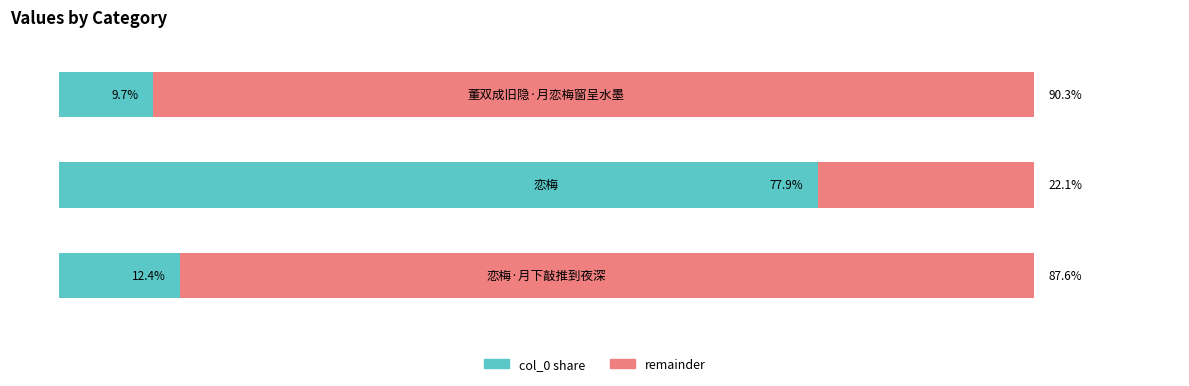

What is the value of the 1st bar from the left?

12.4